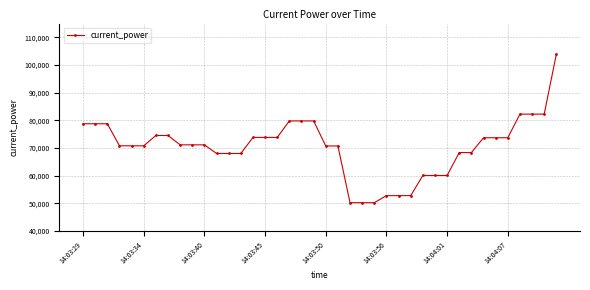

How many categories are shown in the chart?

40